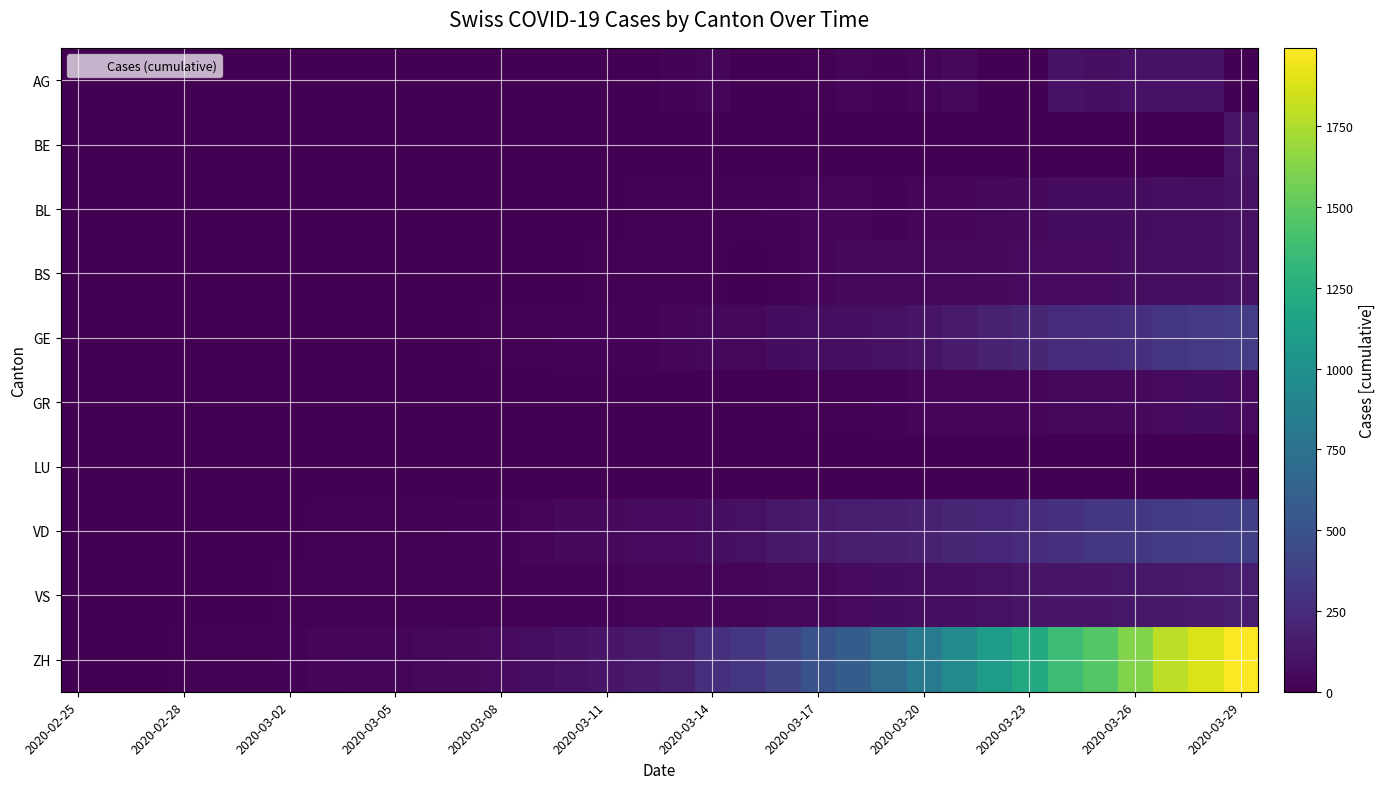

How many data points does each series have?

34